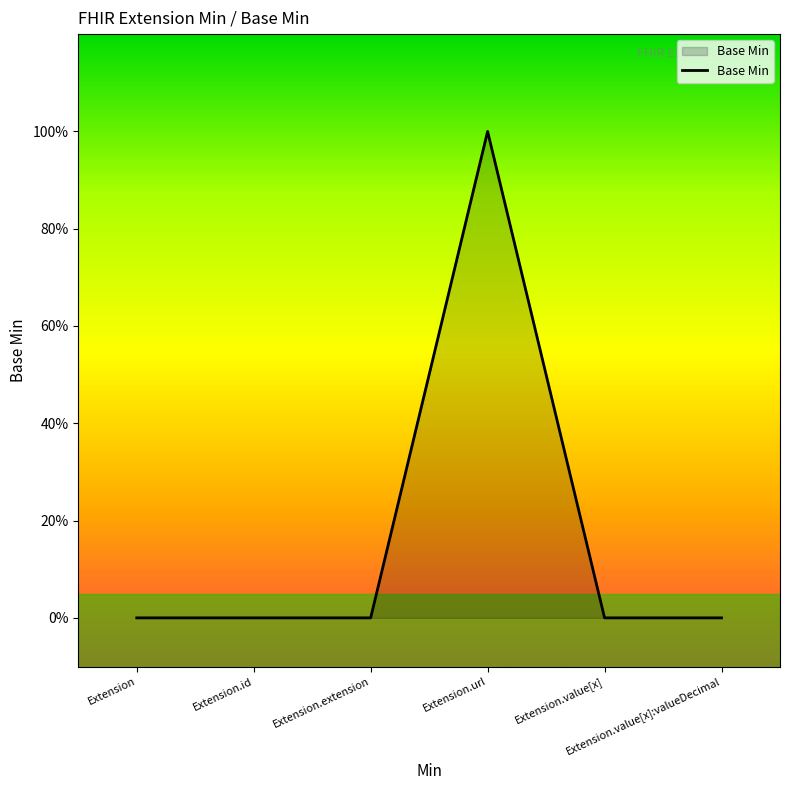

Does the chart have visible grid lines?

No